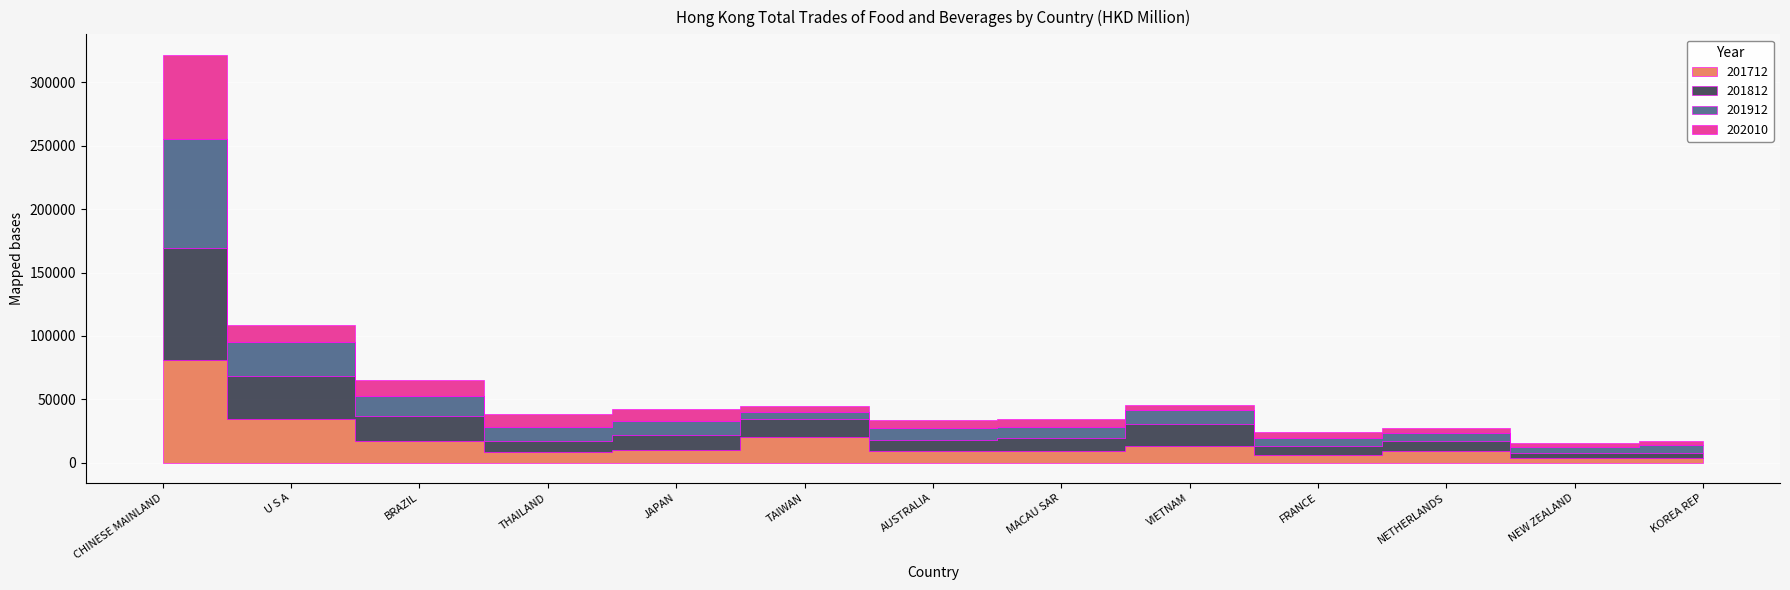

What is the sum of all 201912 values?

208120.7